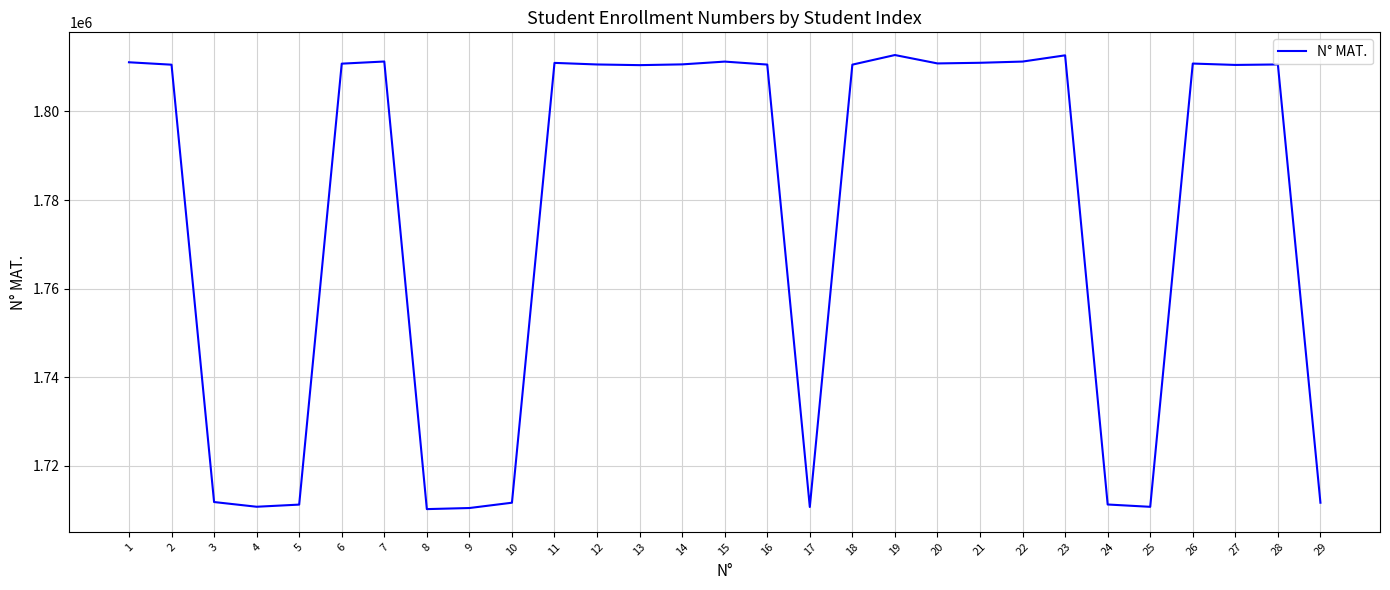

The chart shows a value of 1811250 at 22. True or false?

True